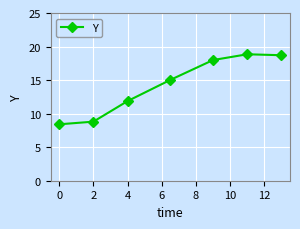

What is the greatest value displayed?

18.8